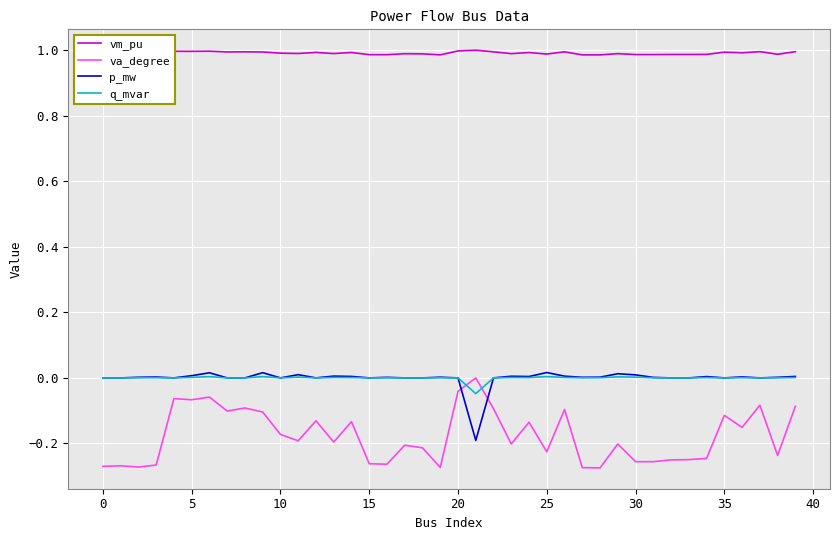

Which series has the largest range (max minus min)?

va_degree